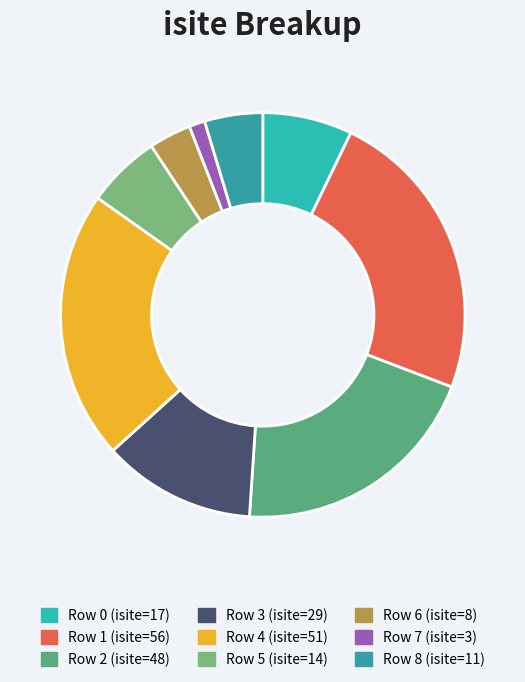

Count the number of slices in the pie.

9